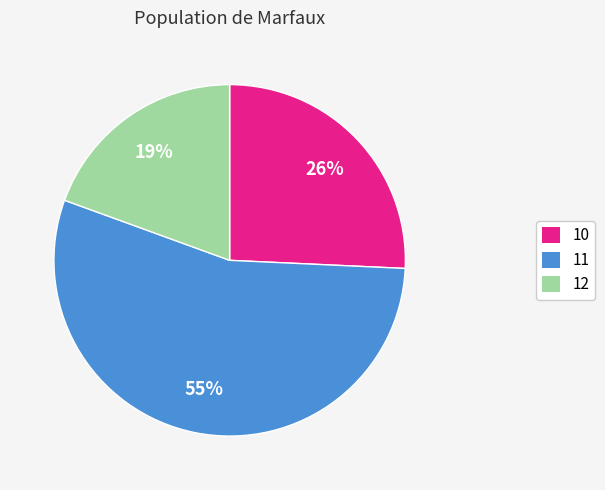

Does any single category account for the majority?

Yes